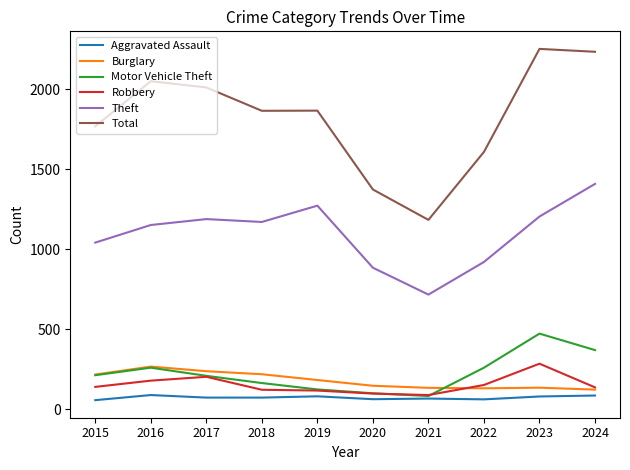

Does the chart have visible grid lines?

No